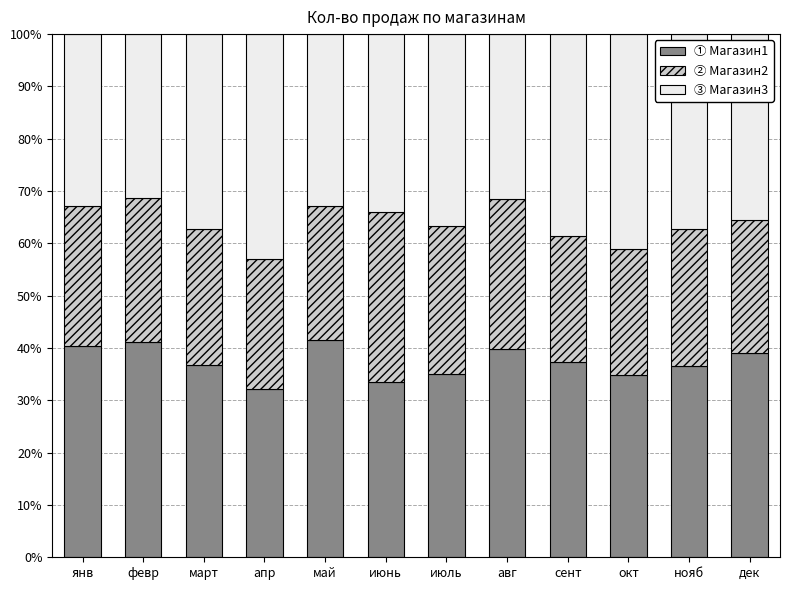

What is the total value across all series at нояб?

100.0